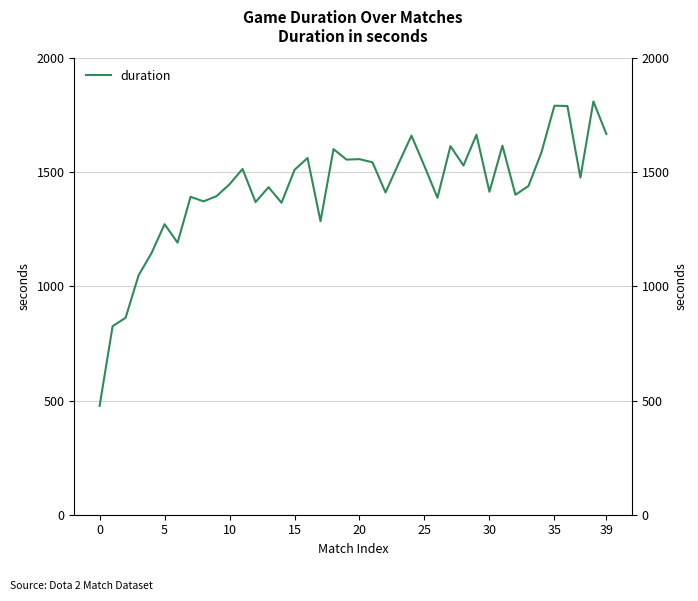

How many points are higher than both their immediate neighbors (excluding endpoints)?

13